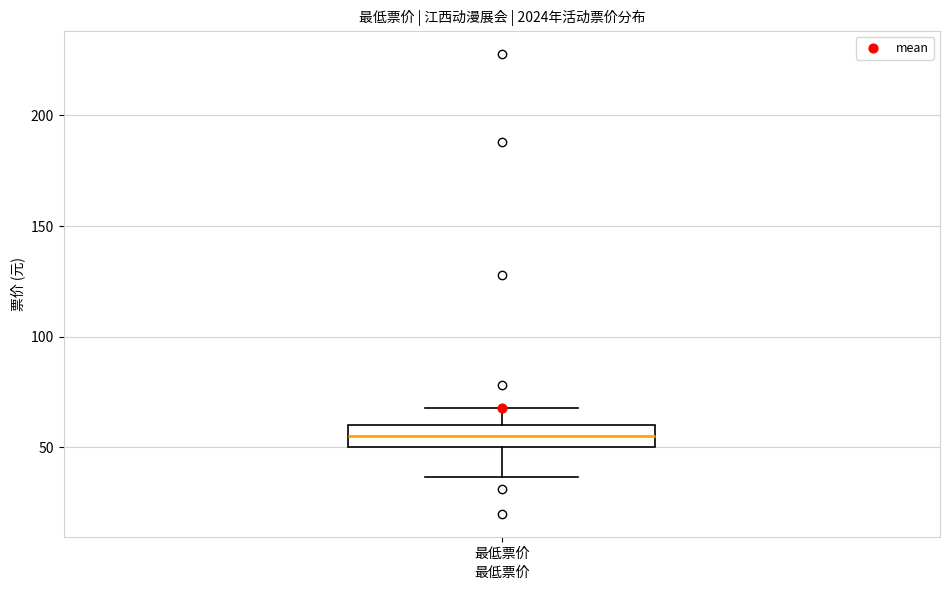

Where does the upper whisker of the box for 最低票价 end on the y-axis? The values are not printed on the chart, so give them approximately, as read against the axis.

70